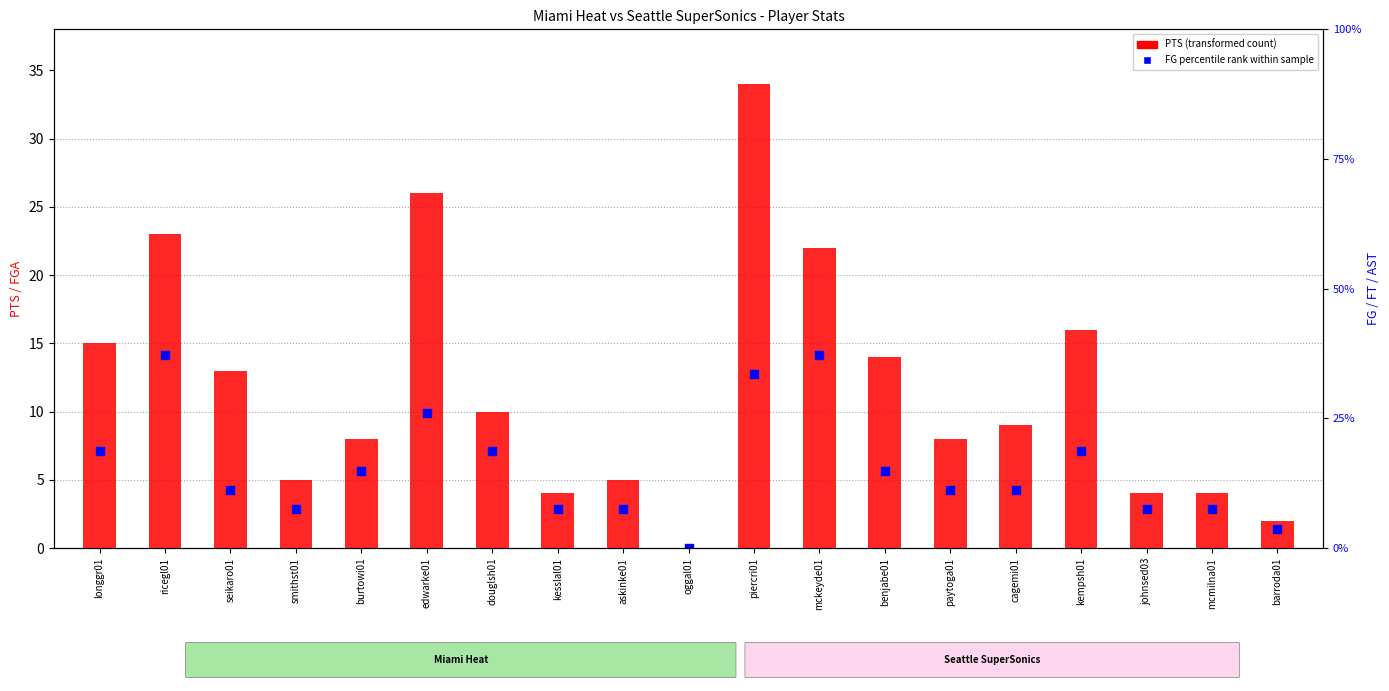

Is the value of FG% within sample at douglsh01 greater than the value of PTS (transformed count) at edwarke01?

No